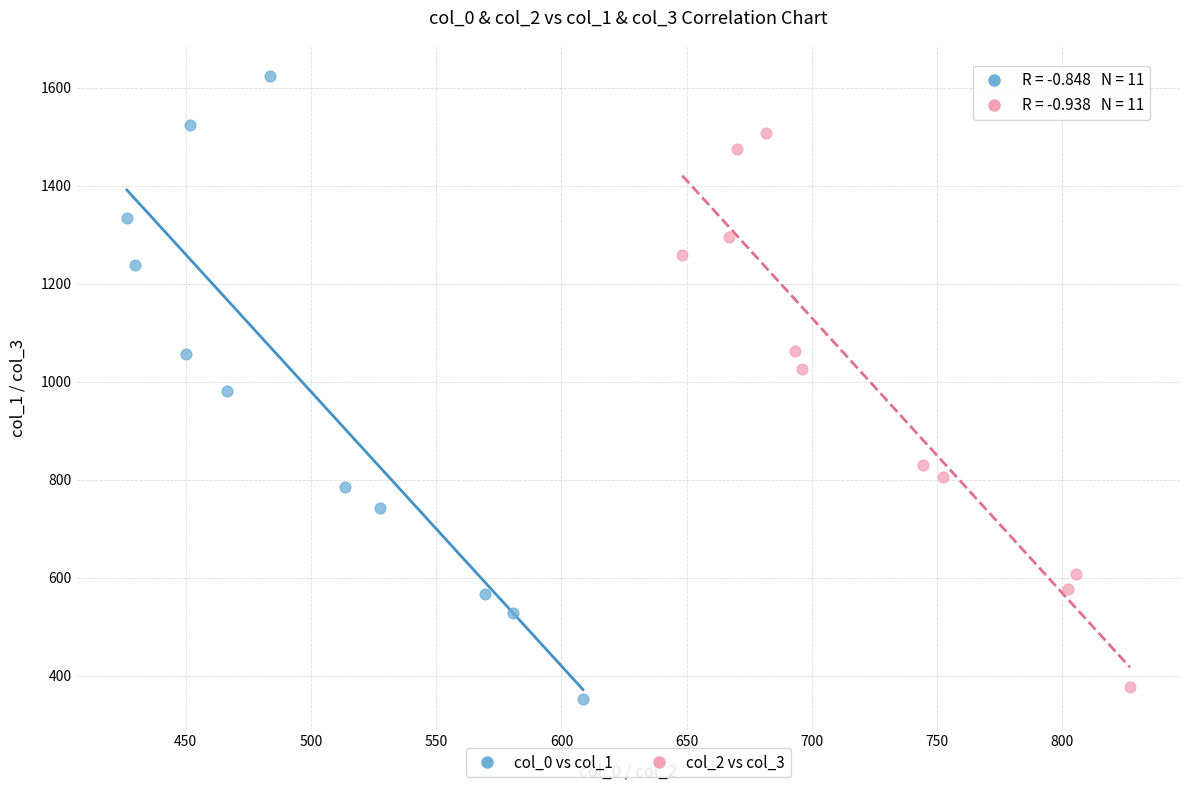

Which series has the widest spread of Y values?

col_0 vs col_1